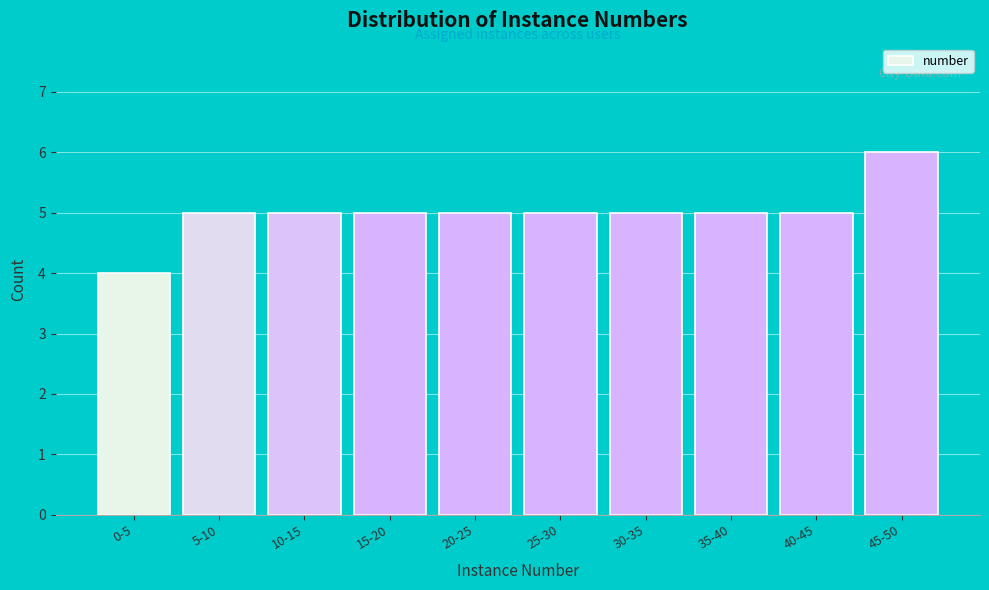

Reading left to right, transcribe all the data shown in this chart.

4	5	5	5	5	5	5	5	5	6